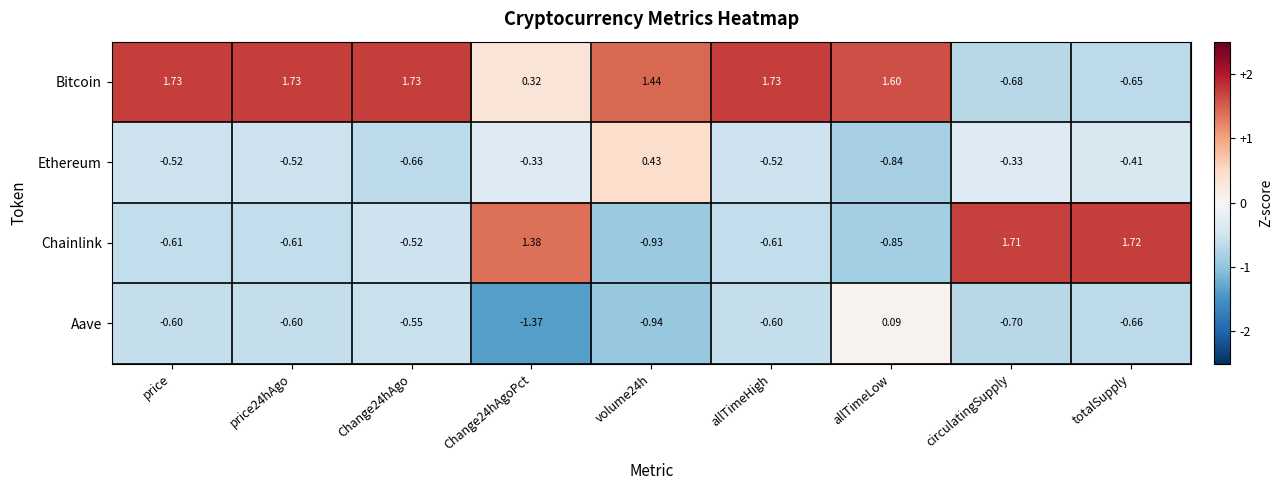

How many categories are shown in the chart?

9